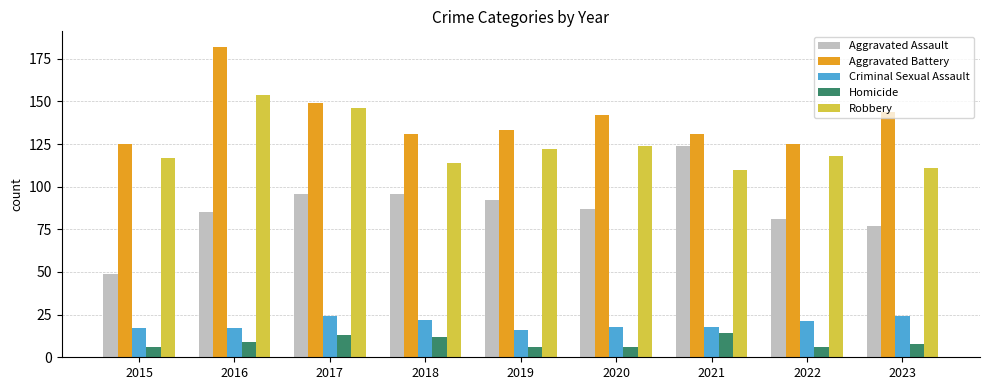

Which series has the largest total across all categories?

Aggravated Battery